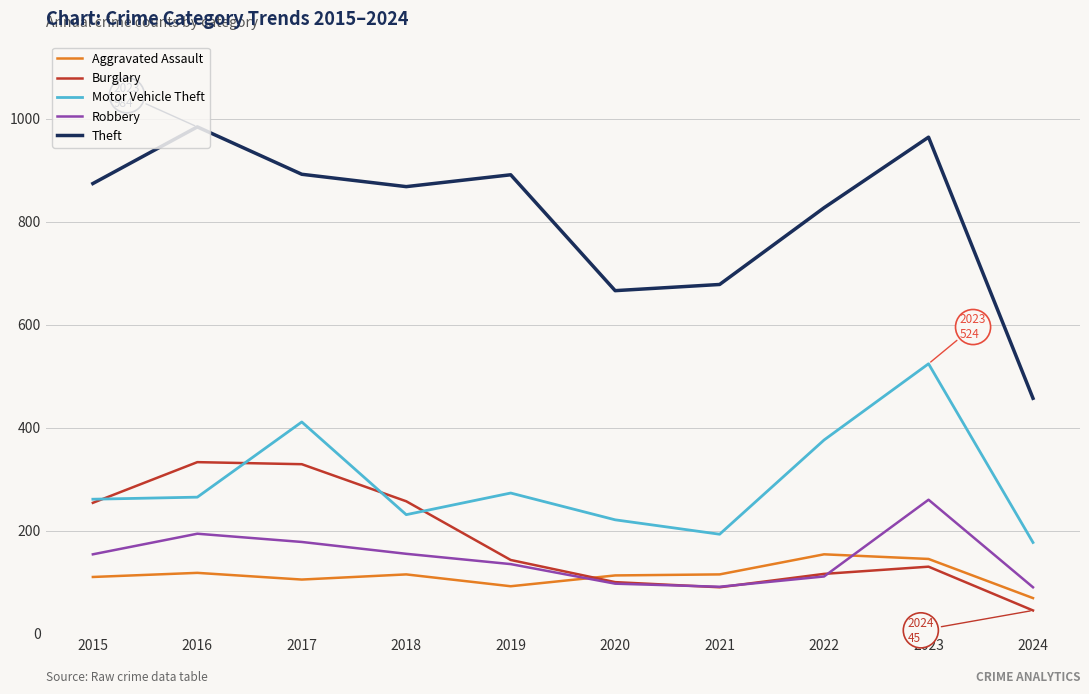

What is the sum of the Theft values at 2019 and 2015?

1765